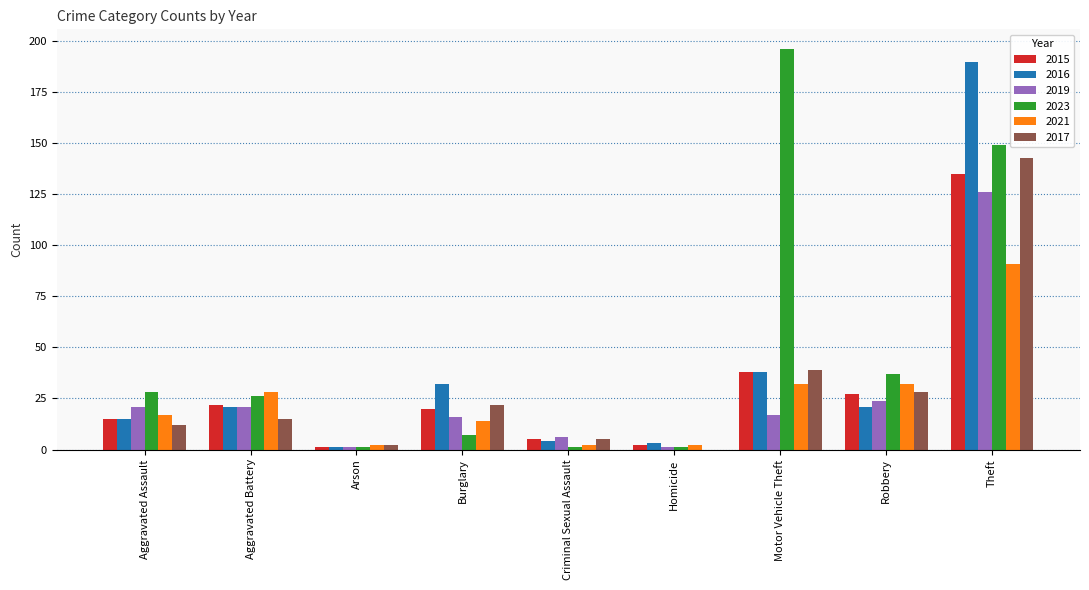

The 2015 series shows 5 at Criminal Sexual Assault. True or false?

True